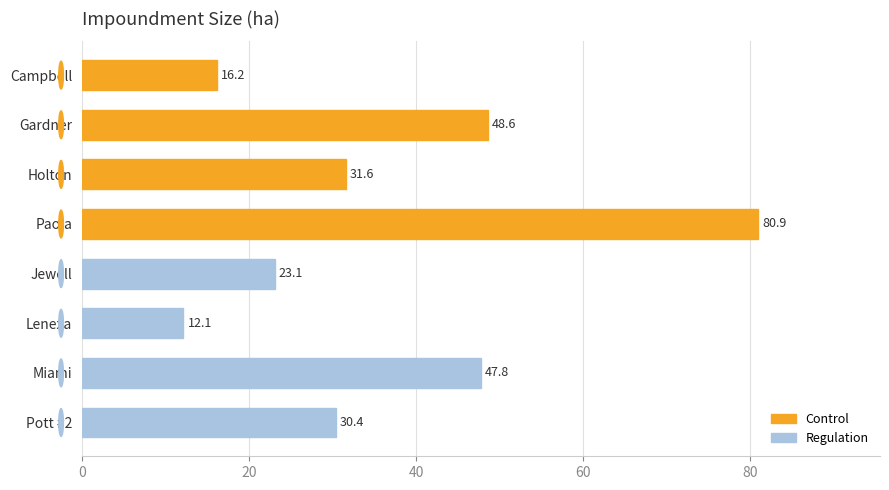

Read the value at Holton.

31.6